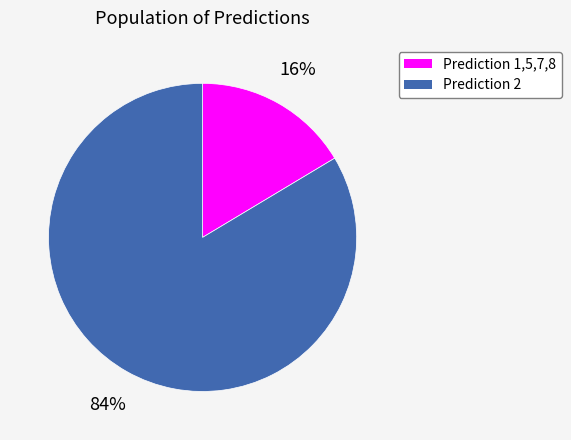

Count the number of slices in the pie.

2